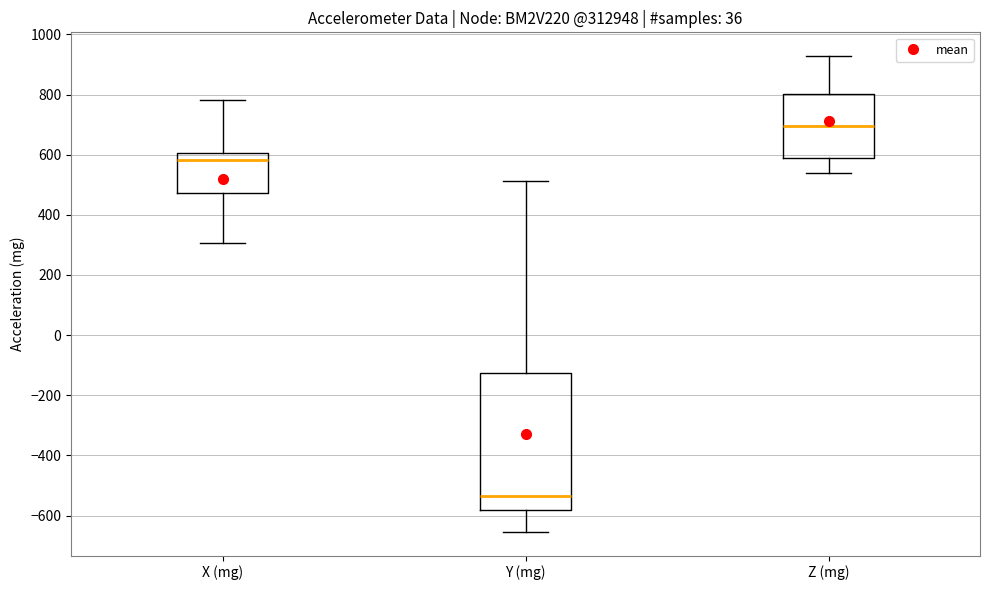

Where does the lower whisker of the box for Y (mg) end on the y-axis? The values are not printed on the chart, so give them approximately, as read against the axis.

-660